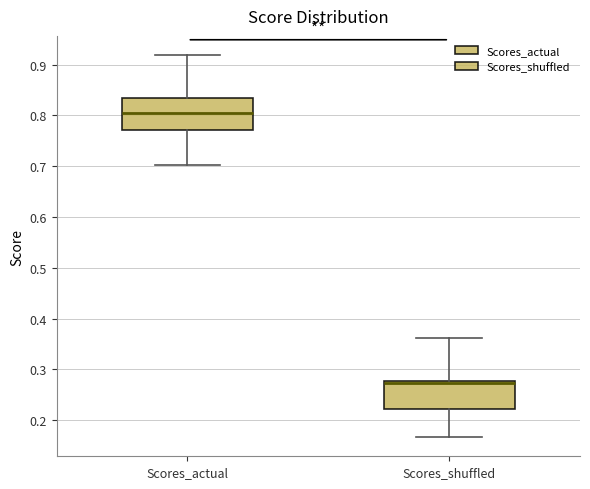

Reading left to right, transcribe this box plot: for each box, give where its median line is, the range the box spans, and where its two whiskers end, as read against the y-axis. The values are not printed on the chart, so give them approximately, as read against the axis.

Scores_actual: median 0.81, box 0.77 to 0.83, whiskers 0.70 to 0.92
Scores_shuffled: median 0.27, box 0.22 to 0.28, whiskers 0.17 to 0.36